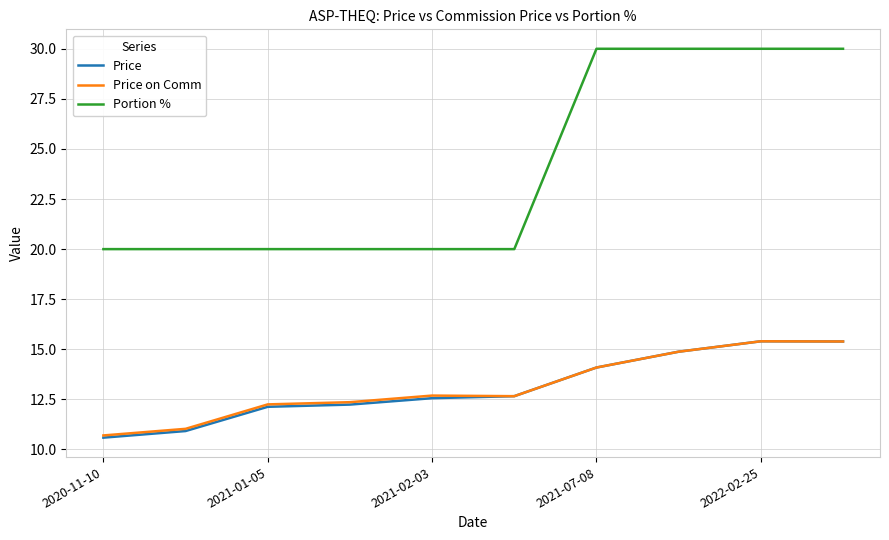

Does the chart have visible grid lines?

Yes